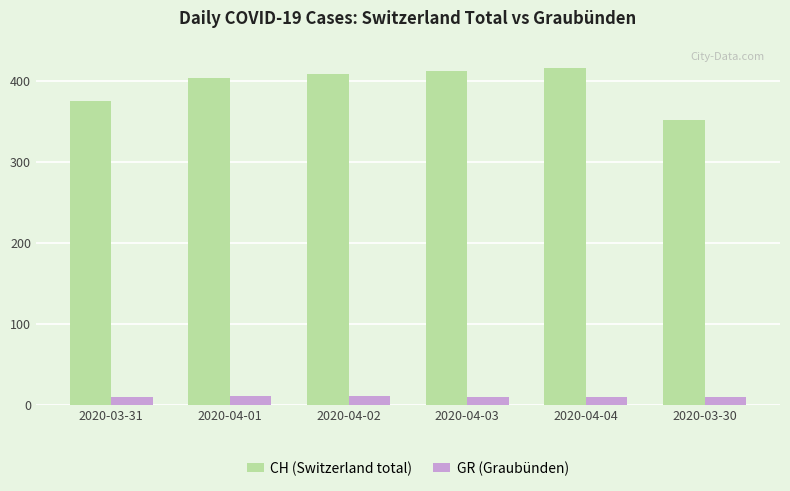

Which series has the largest total across all categories?

CH (Switzerland total)